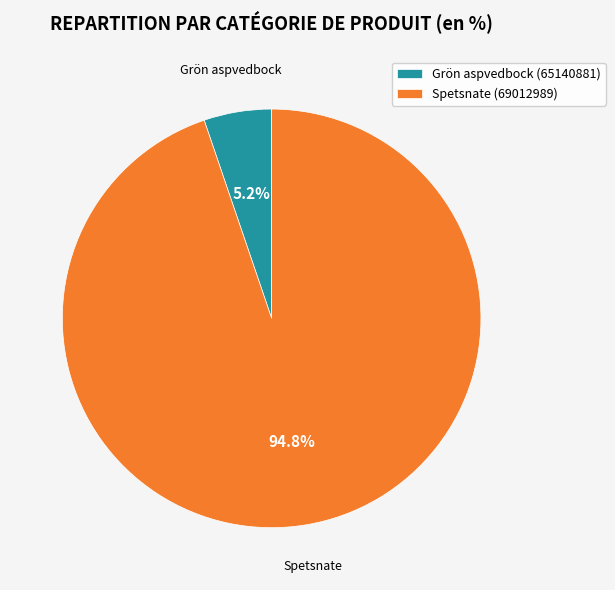

To the nearest percent, what is the difference between the Spetsnate (69012989) and Grön aspvedbock (65140881) slice percentages?

90%